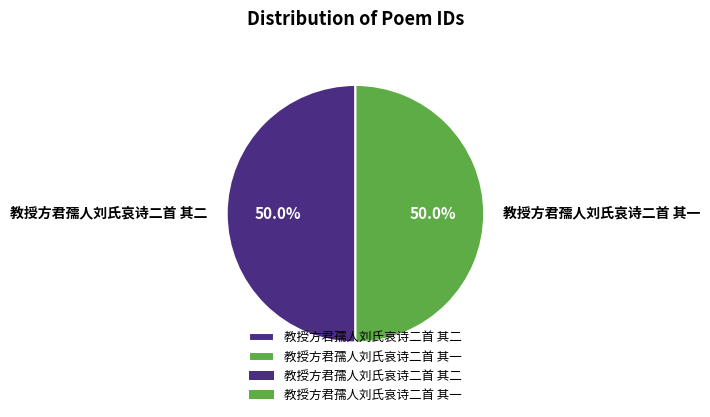

Combined, do 教授方君孺人刘氏哀诗二首 其二 and 教授方君孺人刘氏哀诗二首 其一 account for over 50%?

Yes